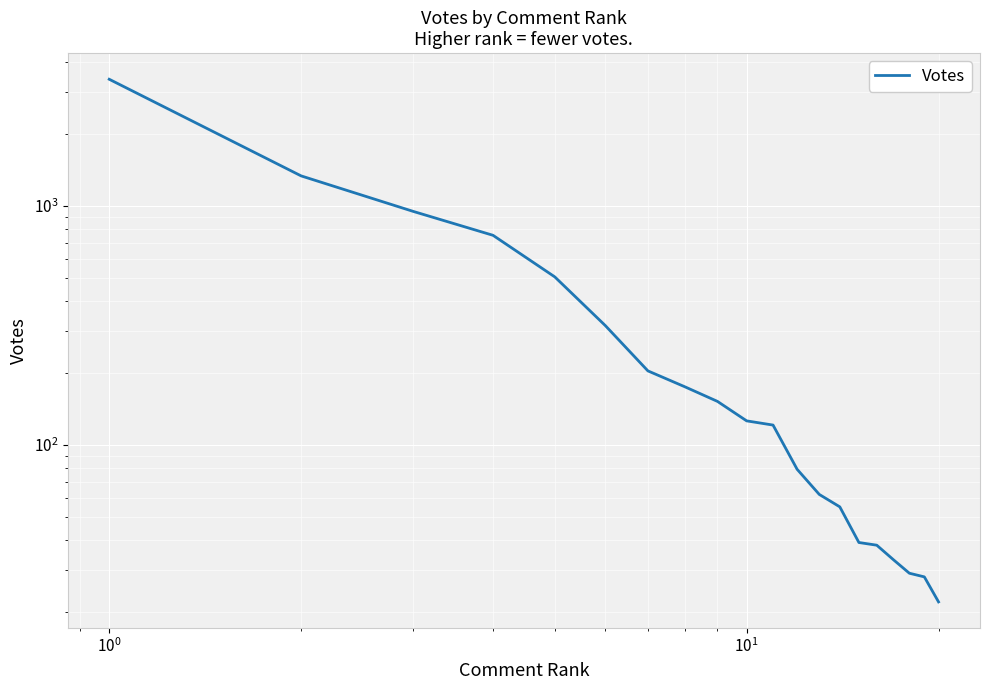

The value at 13 is 19. True or false?

False